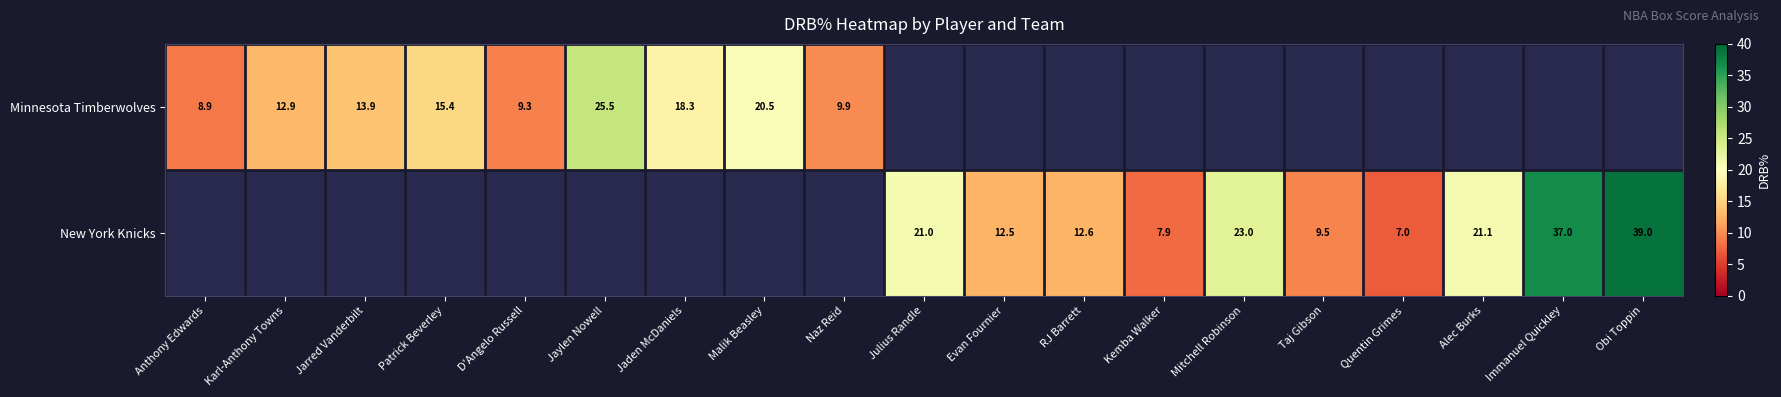

What is the total value across all series at Karl-Anthony Towns?

12.9